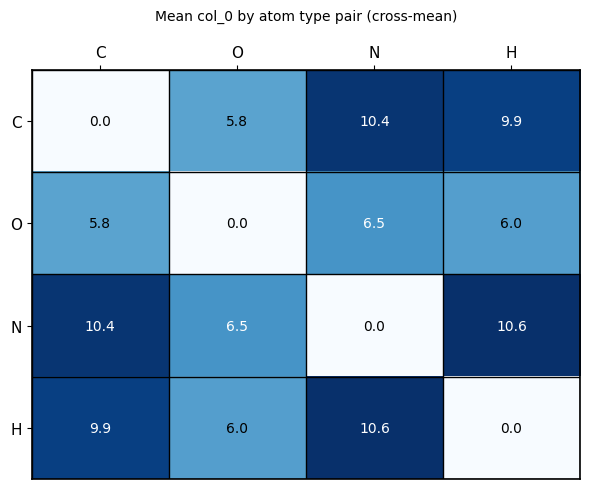

What is the difference between the highest and lowest values at O?

6.5